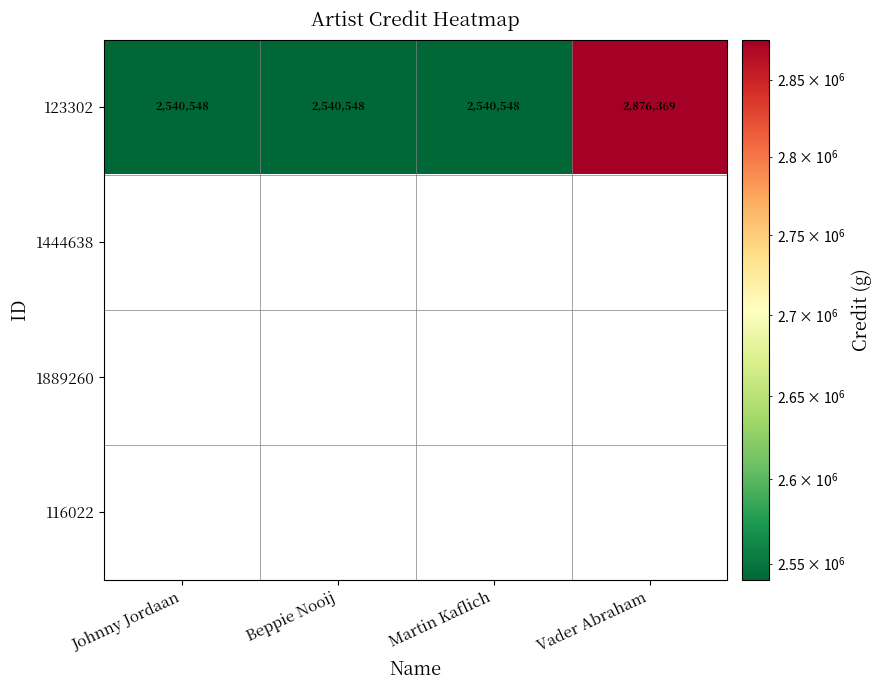

At Martin Kaflich, list the series in order from smallest to largest.

123302, 1444638, 1889260, 116022